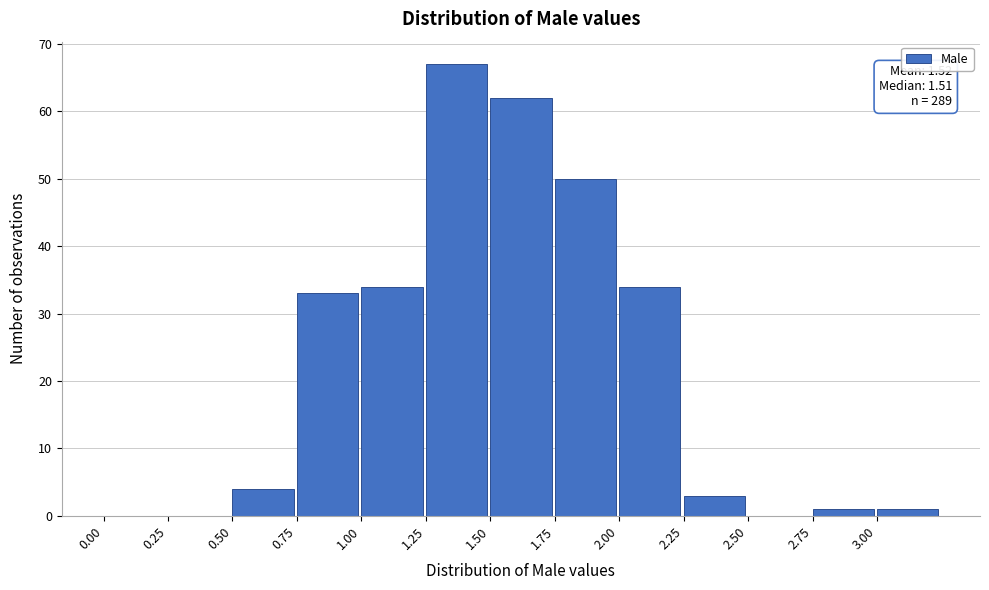

Over which range of the x-axis is the bar tallest?

1.25 to 1.50